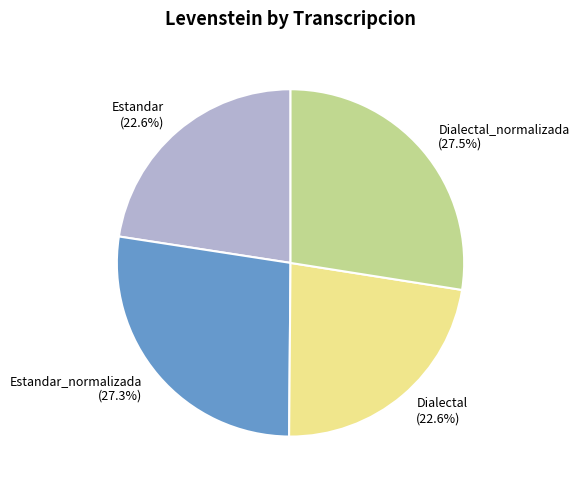

Combined, do Dialectal (22.6%) and Estandar_normalizada (27.3%) account for over 50%?

No